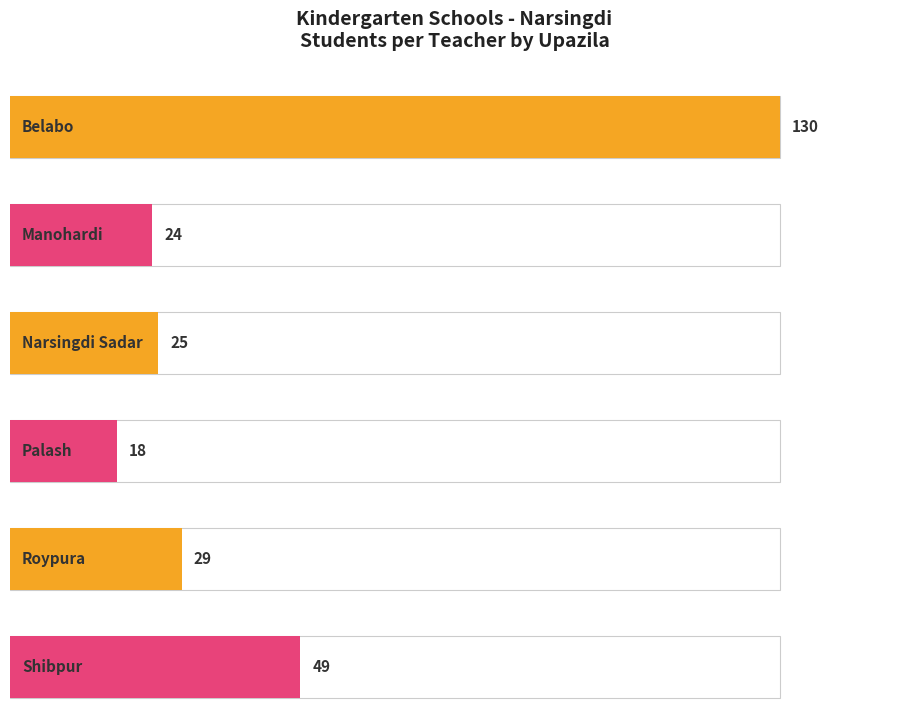

What is the smallest value displayed?

18